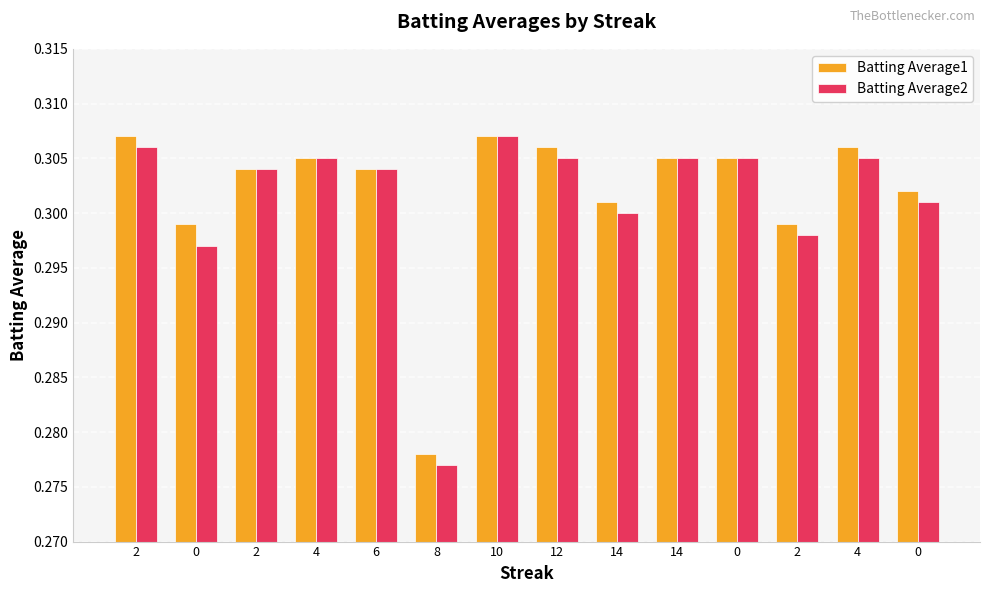

Does the chart contain any negative values?

No